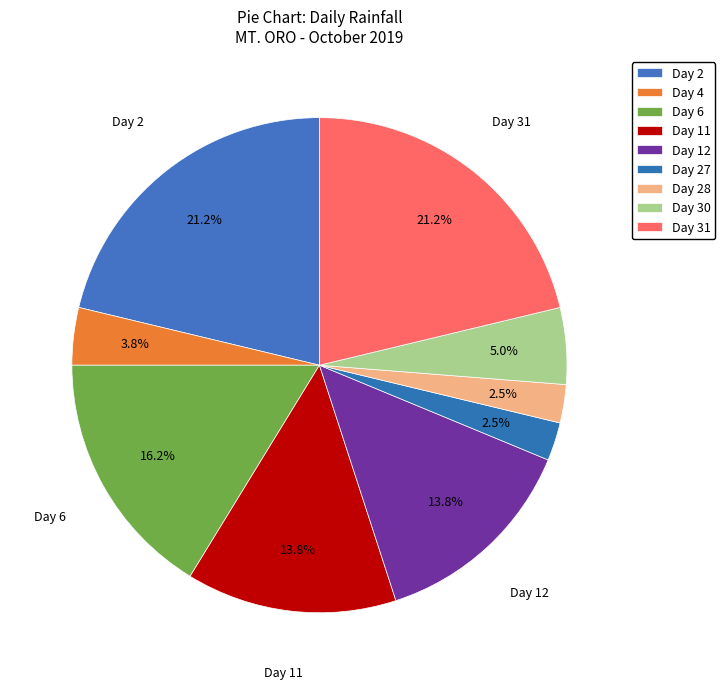

To the nearest percent, what is the combined percentage of Day 12 and Day 2?

35%